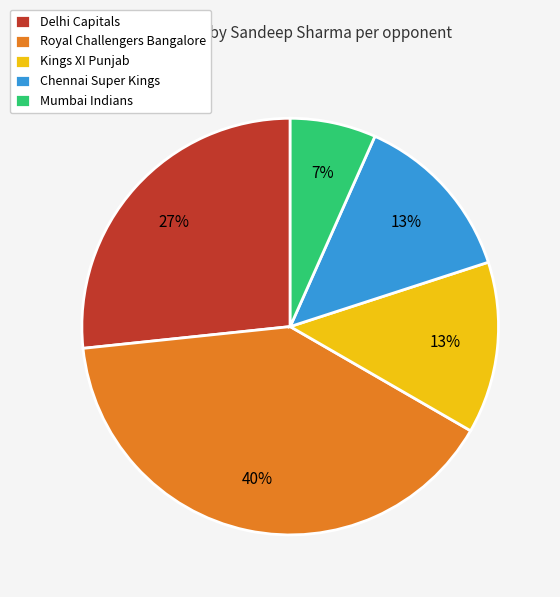

Is there any slice that represents more than half of the pie?

No